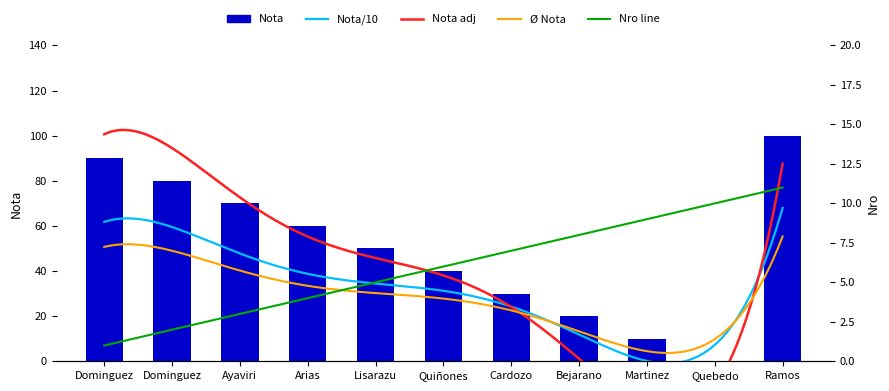

Does the chart contain stacked bars?

No